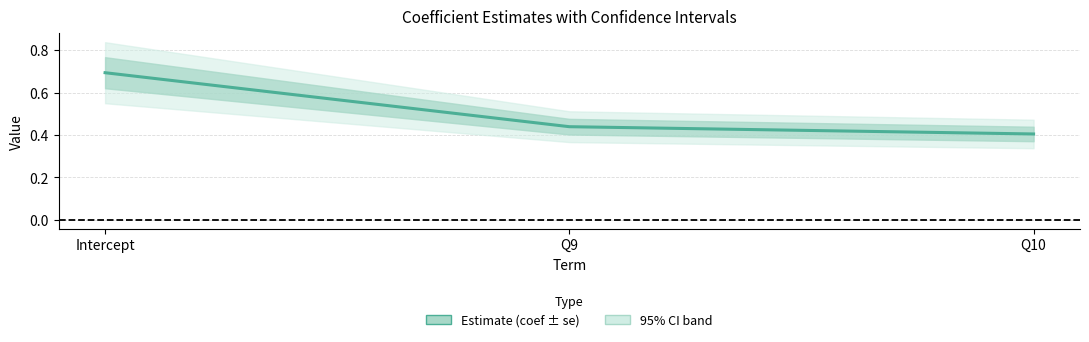

Reading left to right, transcribe all the data shown in this chart.

Intercept=0.7	Q9=0.4	Q10=0.4